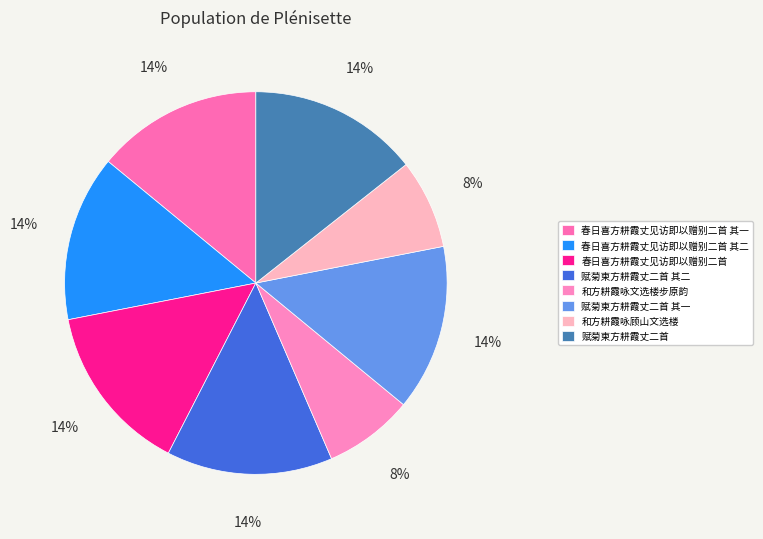

To the nearest percent, what is the average slice percentage?

12%